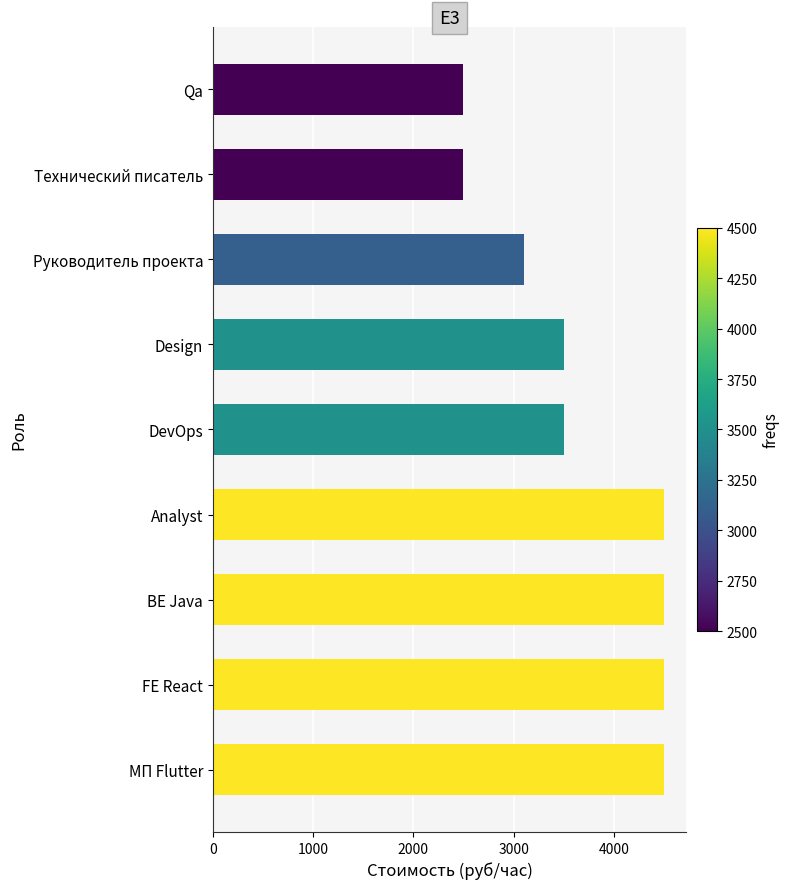

True or false: the data shows 3500 at DevOps.

True